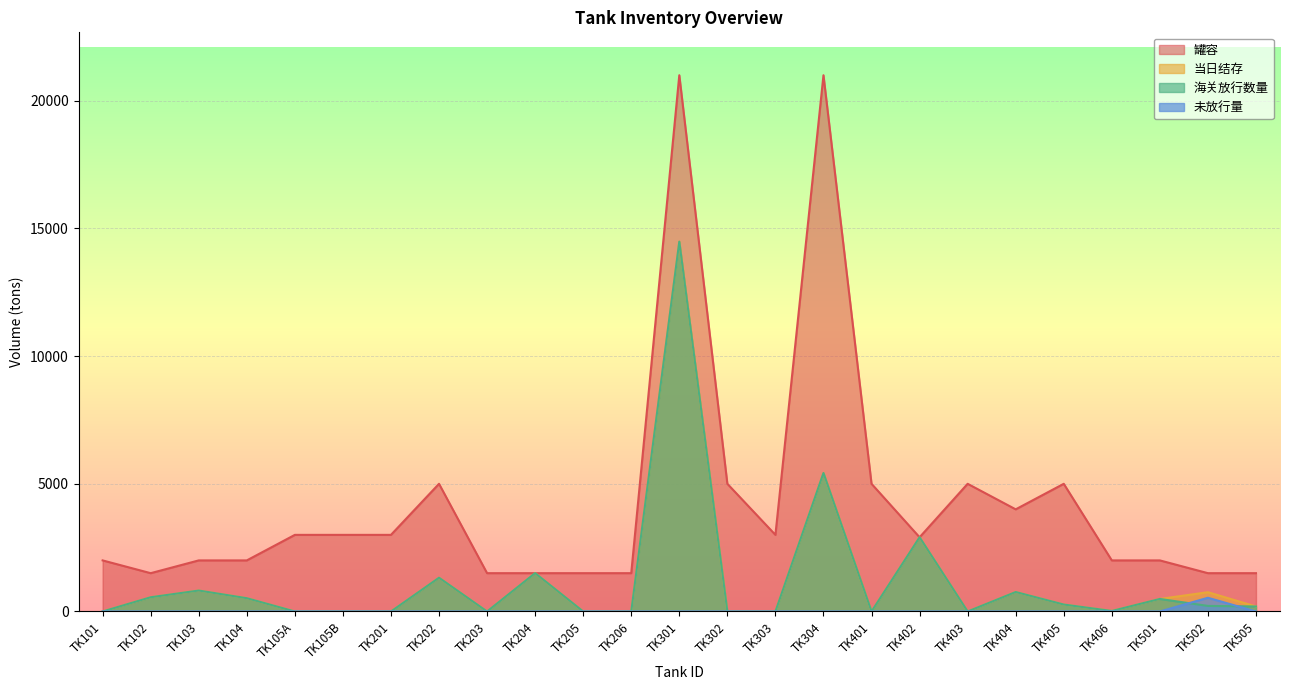

At which category is the sum across all series the highest?

TK301